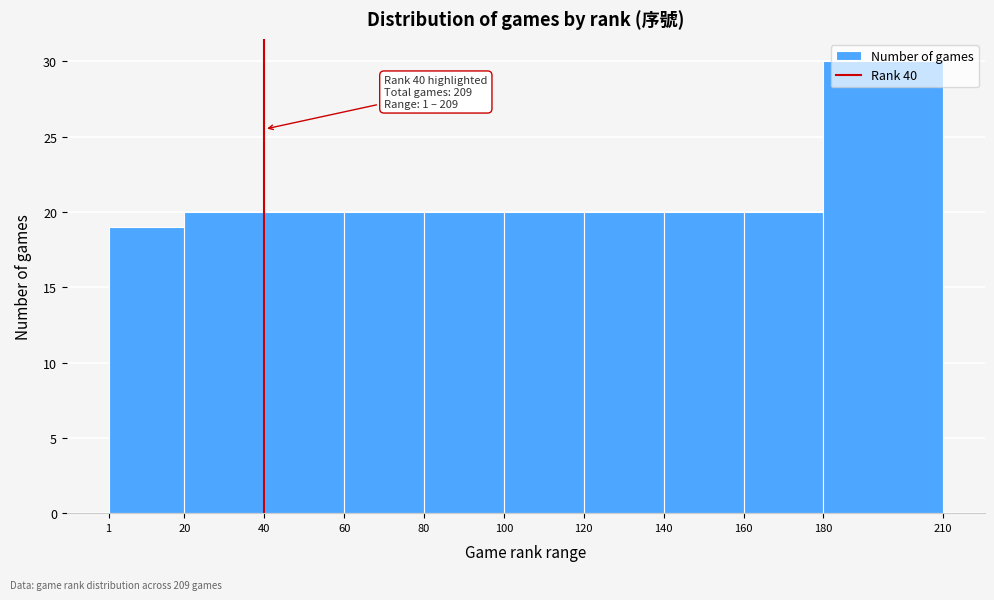

Over which range of the x-axis is the bar tallest?

180 to 210